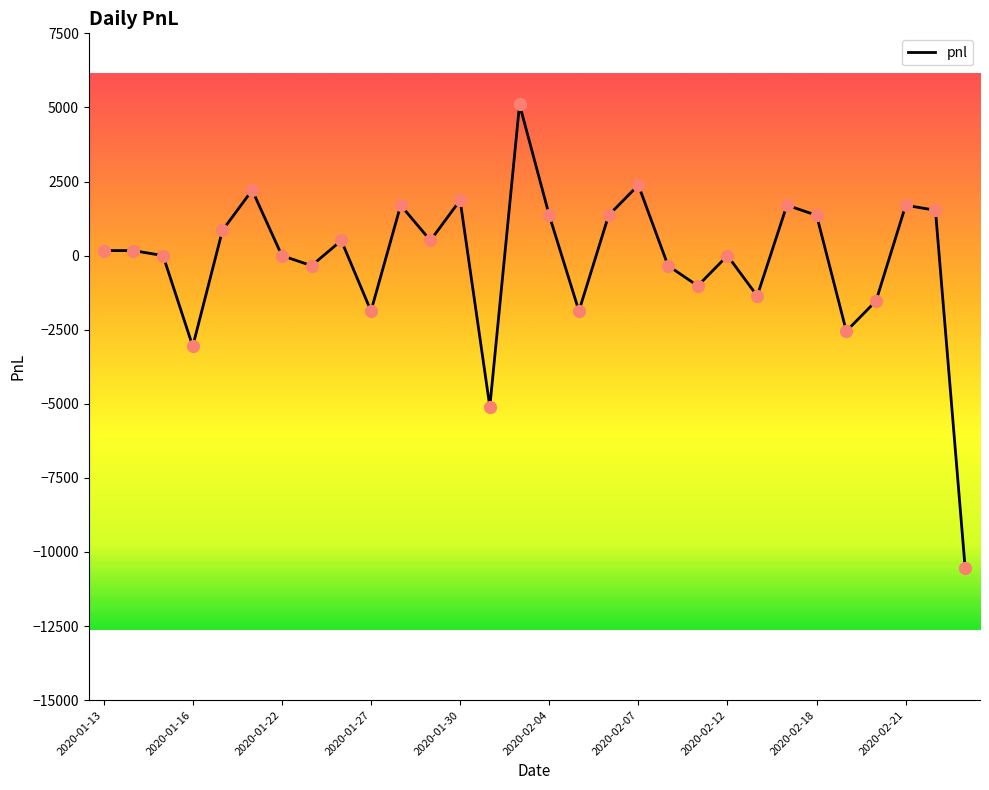

What is the minimum value shown in the chart?

-10540